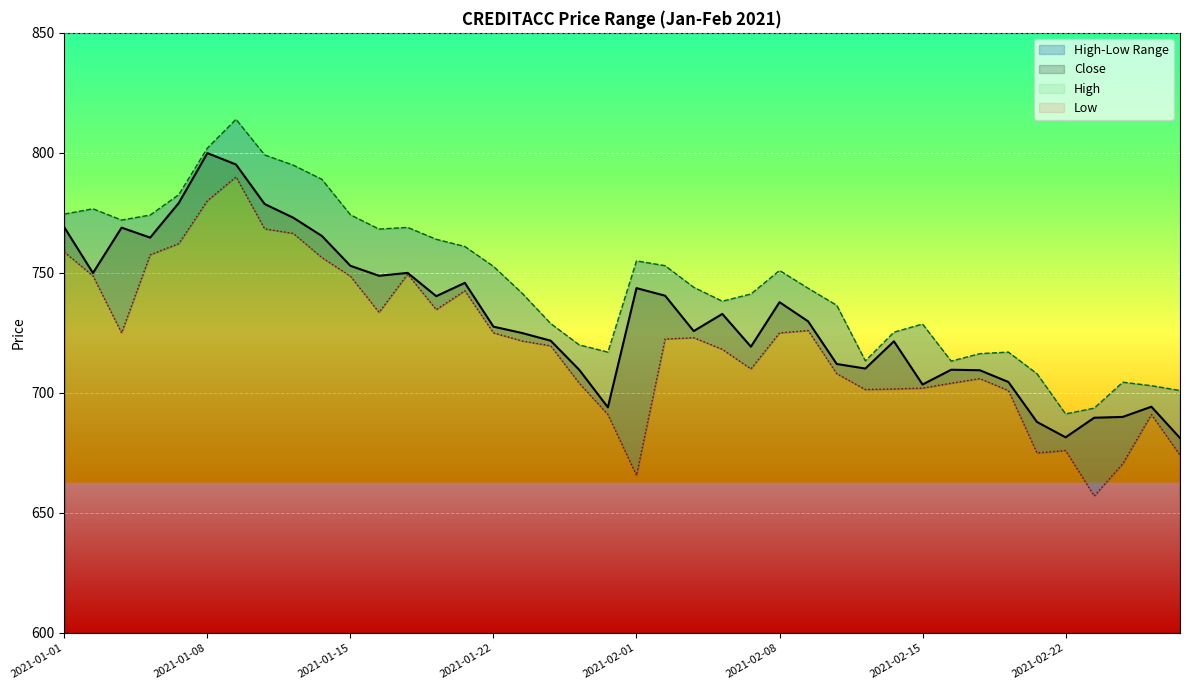

True or false: High and Low cross at least once.

False